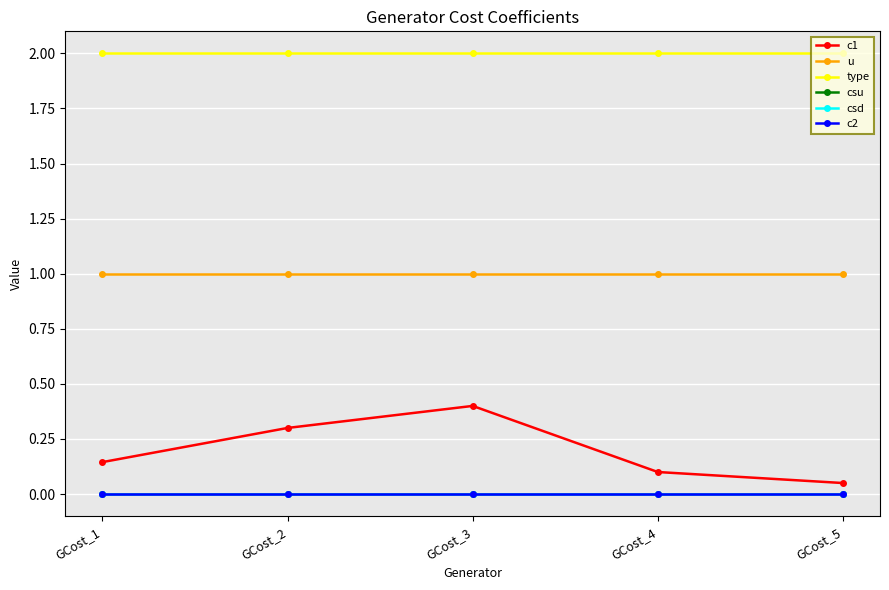

True or false: c2 has more than 1 interior local peaks.

False